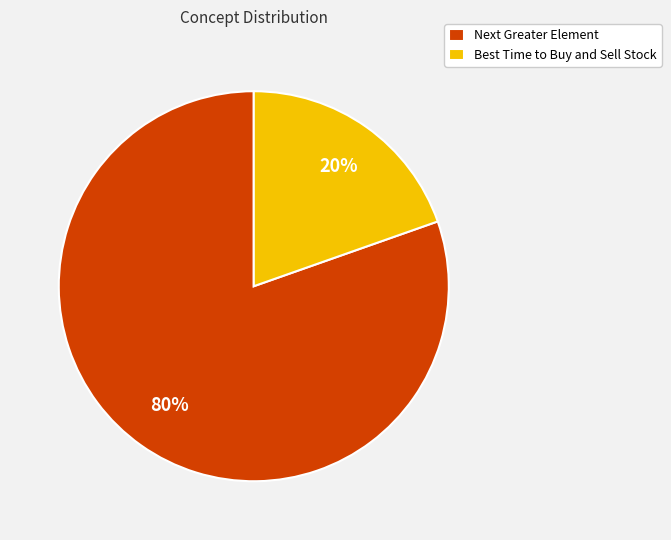

True or false: Next Greater Element accounts for 91% of the total.

False